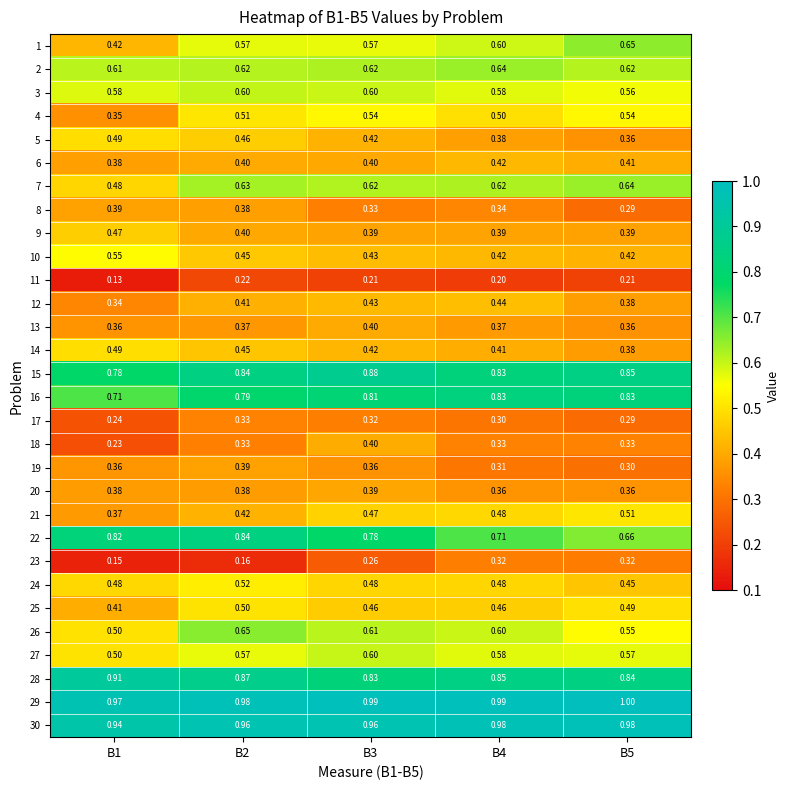

Is the value of 18 at B5 greater than the value of 12 at B1?

No